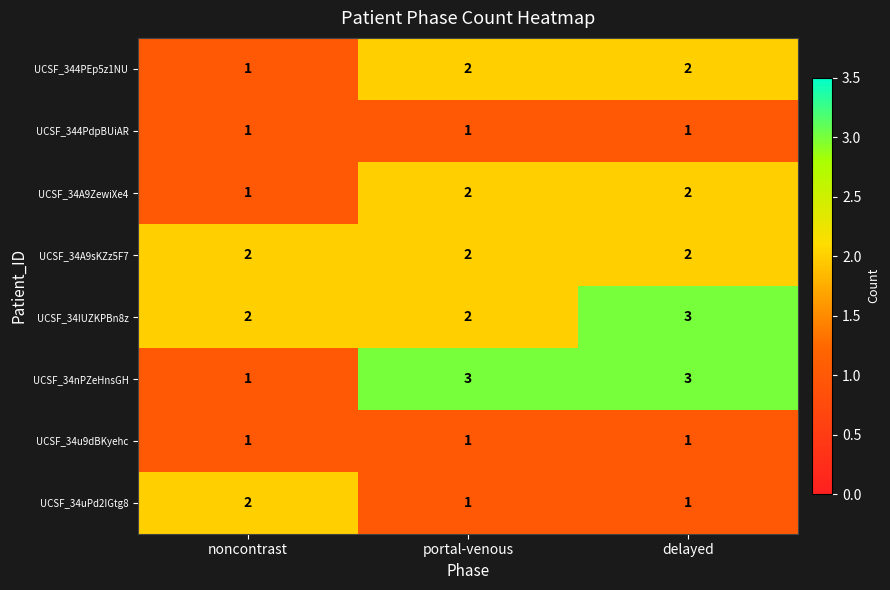

How many series are shown in this chart?

8